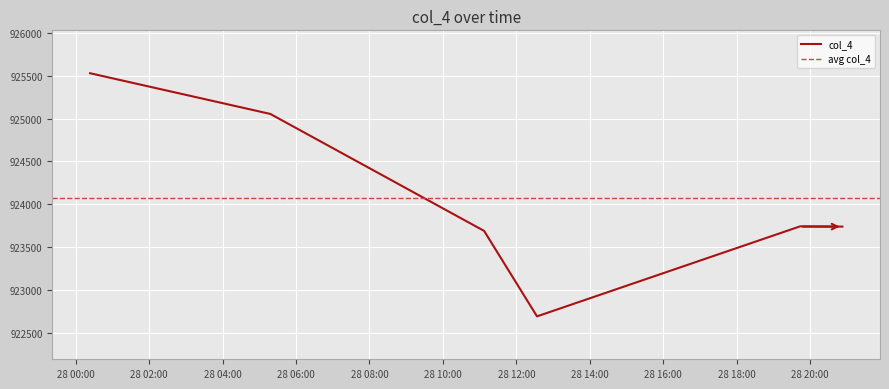

At which label does the data first exceed 923744?

2021-09-28 00:23:30